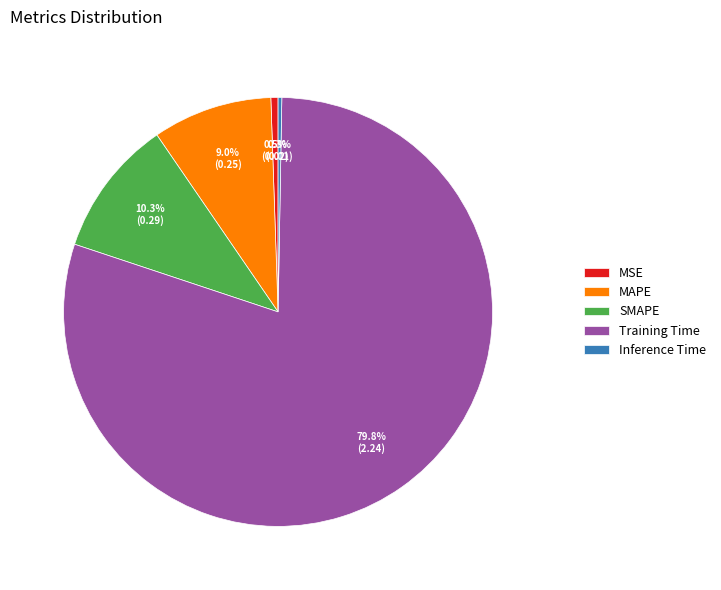

Does Training Time account for over 50% of the chart?

Yes